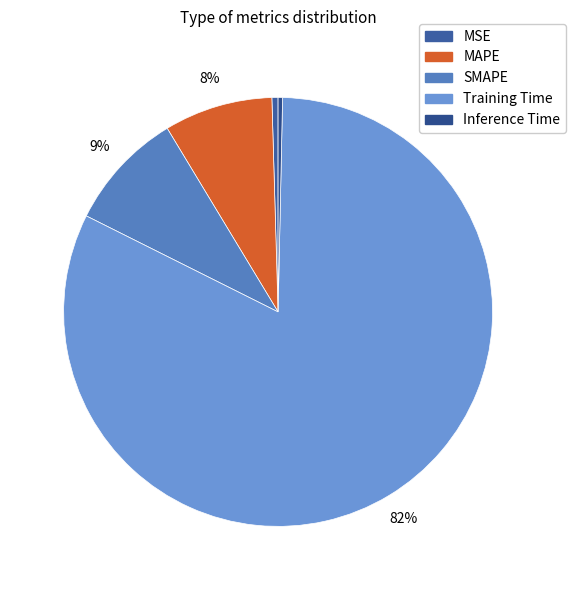

What portion of the pie excludes Training Time?

17.9%